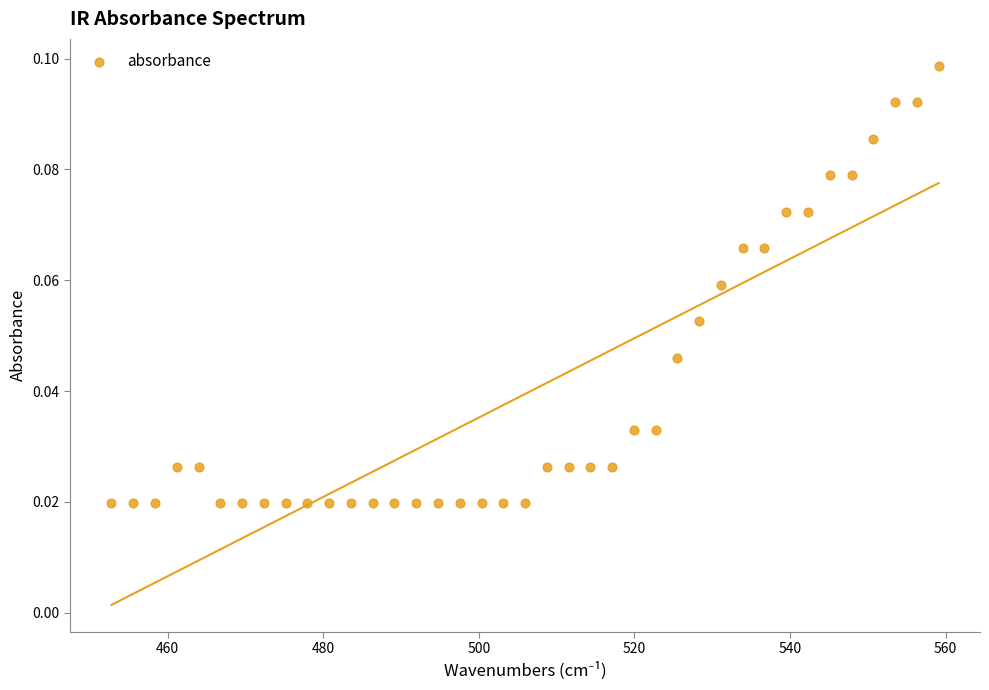

What is the range of X values (max minus min)?

106.3